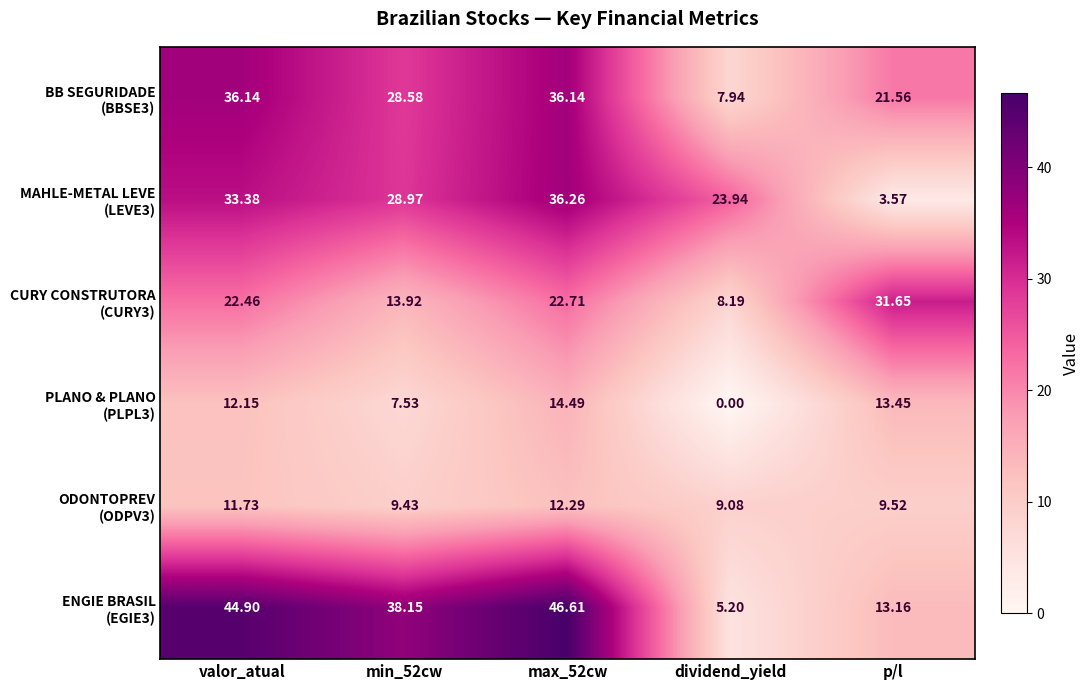

Which label corresponds to the smallest value in the chart?

dividend_yield